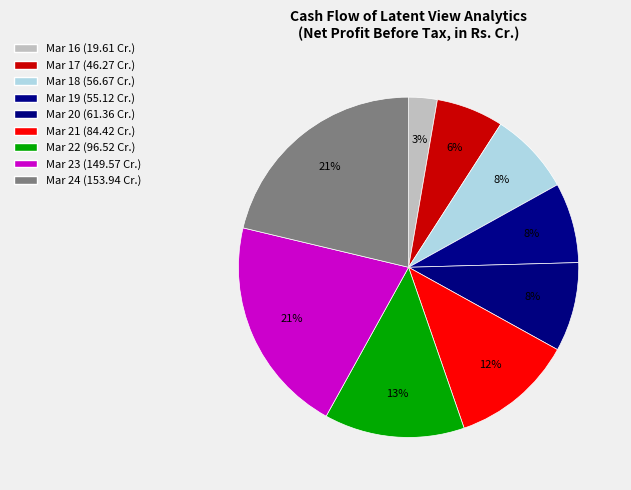

Does Mar 23 account for over 50% of the chart?

No